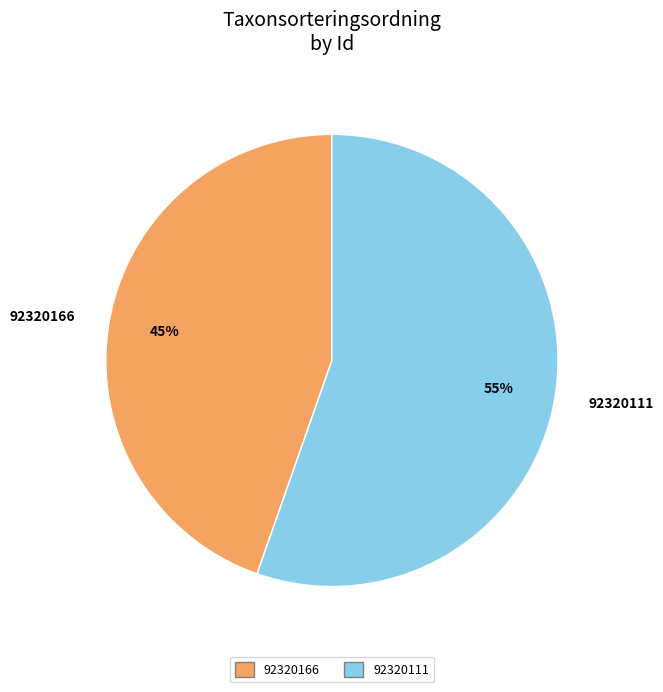

Is there a majority slice in this chart?

Yes